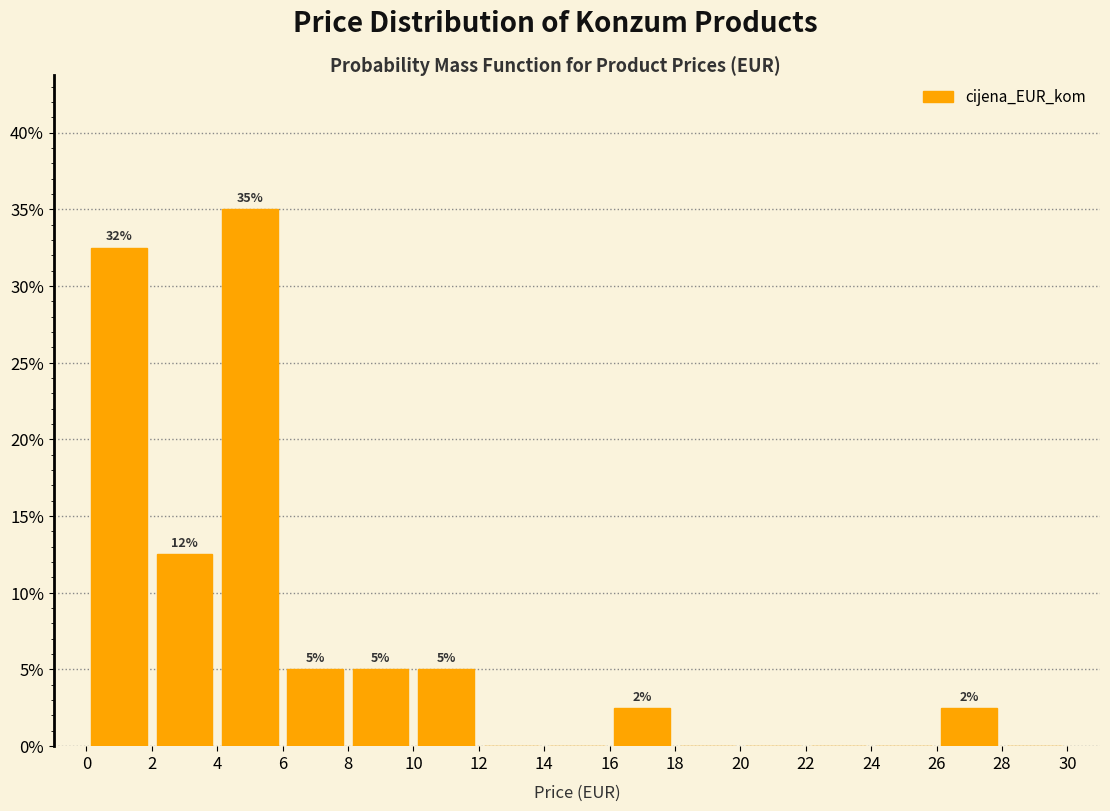

Over which range of the x-axis is the bar tallest?

4 to 6